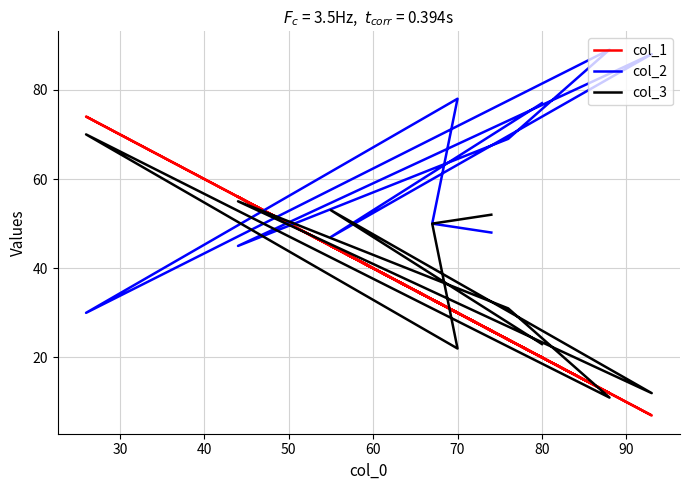

What is the difference between the col_2 values at 20 and 80?

47